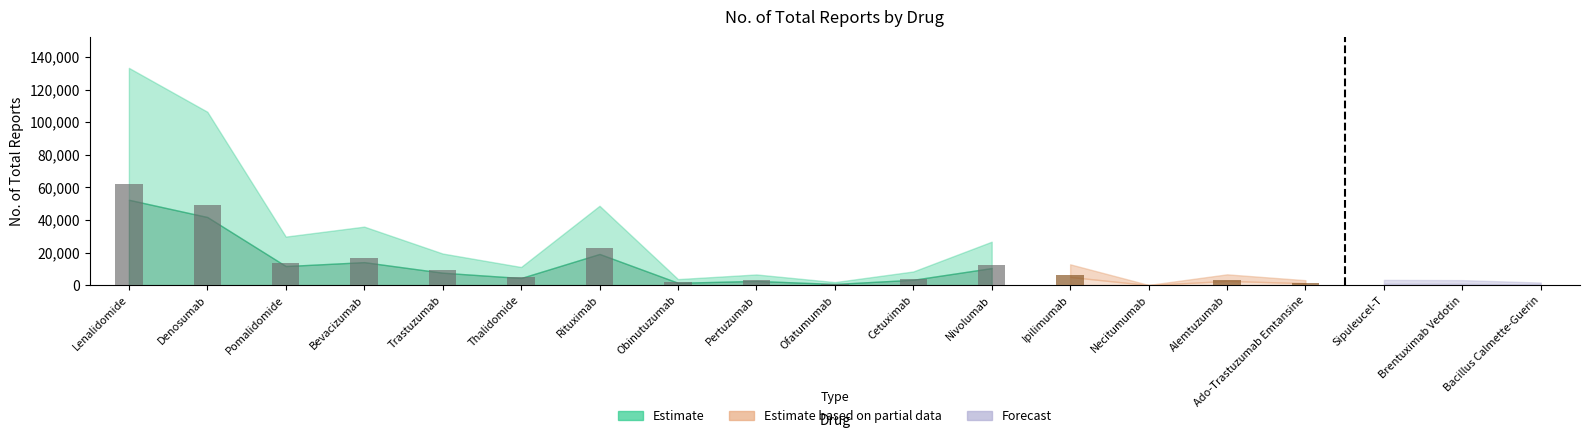

Are the bars grouped side by side (vs. stacked)?

No